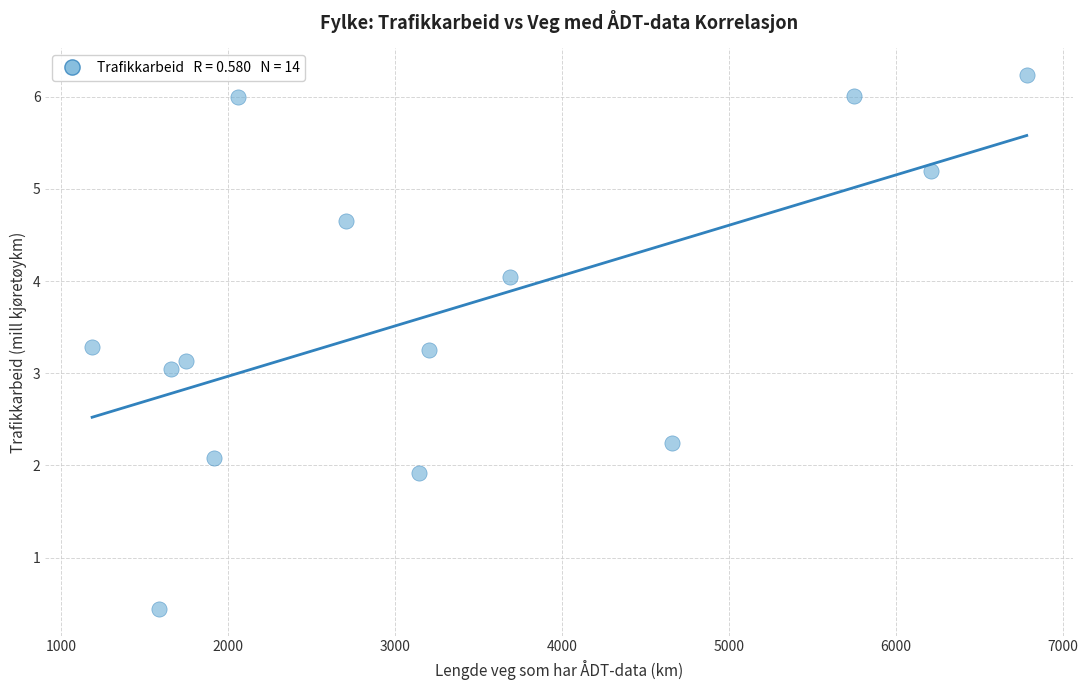

What is the range of Y values (max minus min)?

5.8